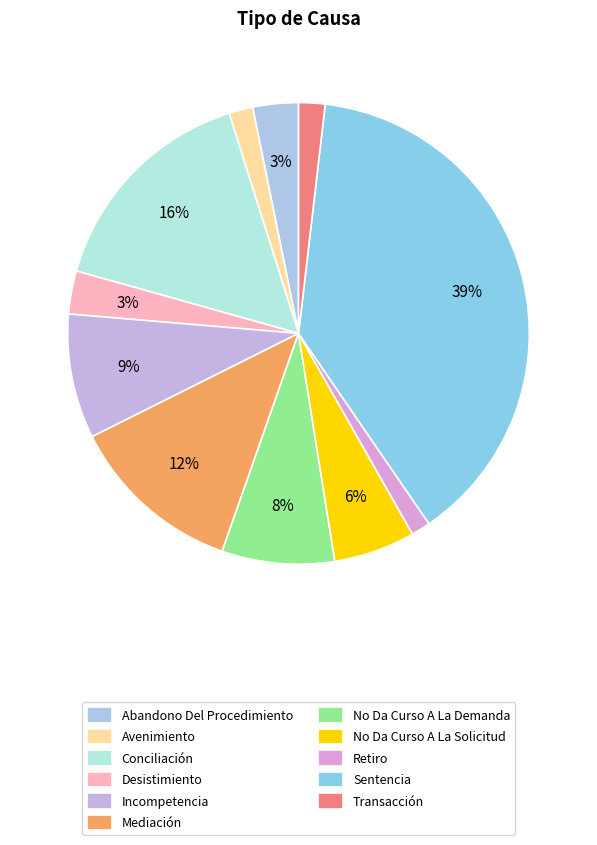

Count the number of slices in the pie.

11